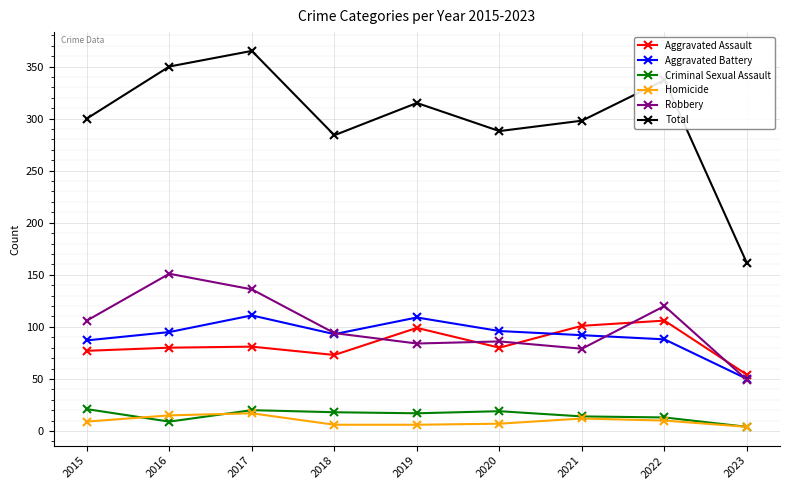

At which category does the chart reach its peak across all series?

2017